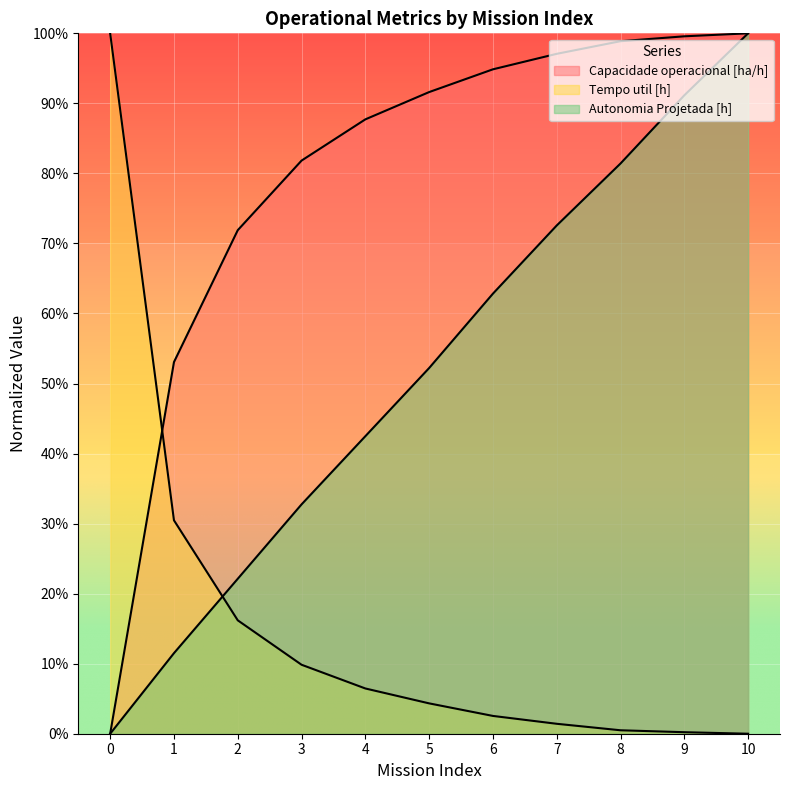

True or false: Tempo util [h] has more than 1 interior local peaks.

False